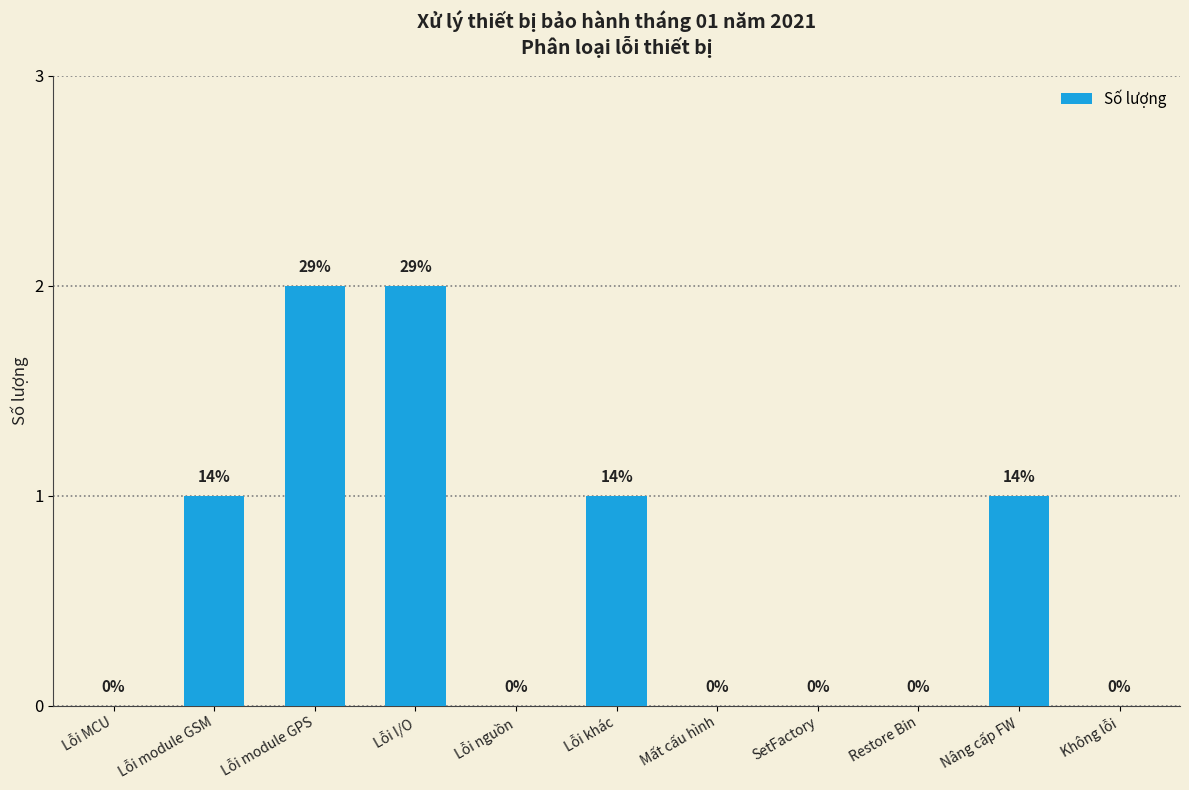

The value at Lỗi I/O is 2. True or false?

True